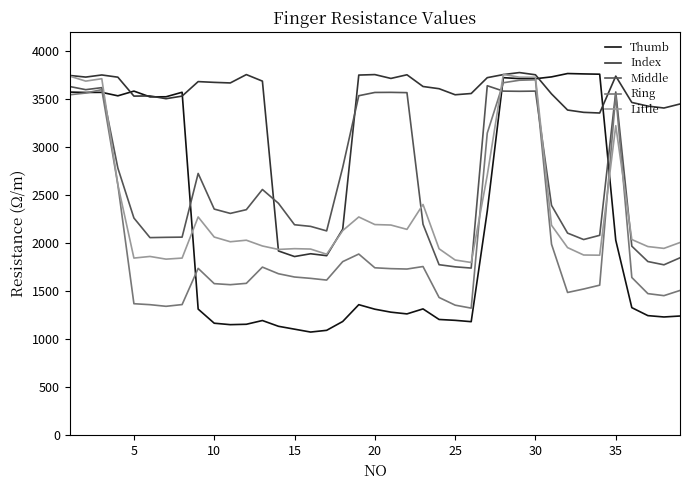

How many values in the Ring series are below 1648?

19